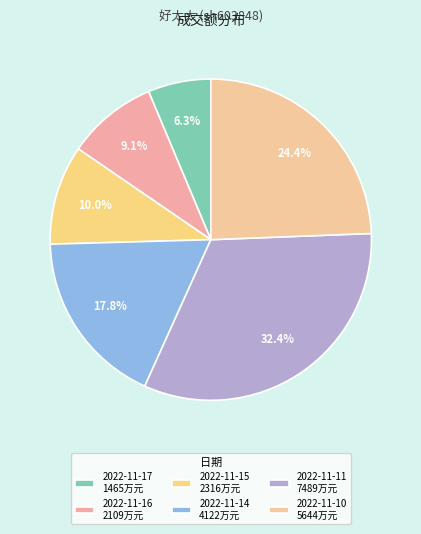

To the nearest percent, what is the difference between the largest and smallest slice percentages?

26%